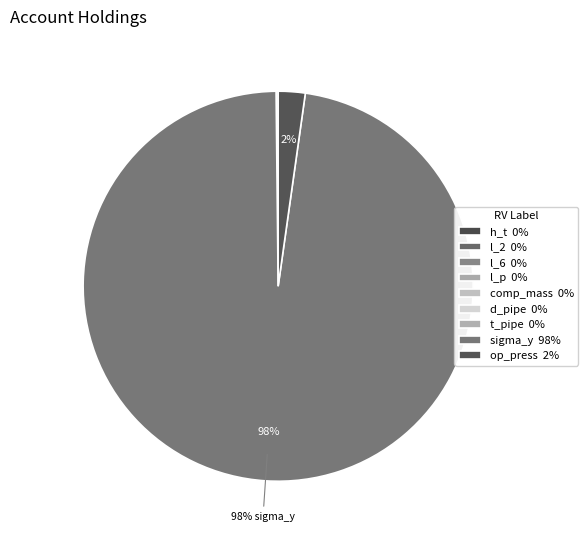

Does any single category account for the majority?

Yes